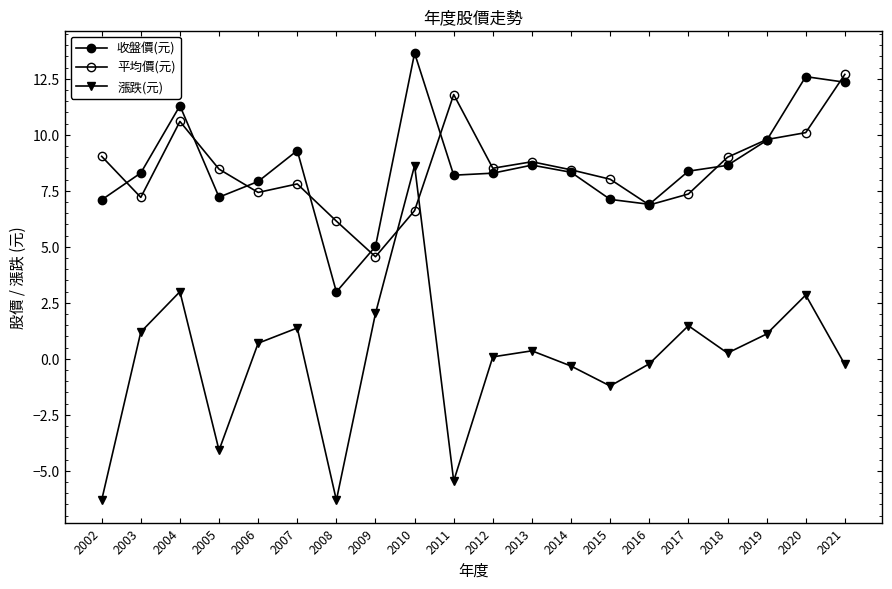

How many lines are shown in the chart?

3